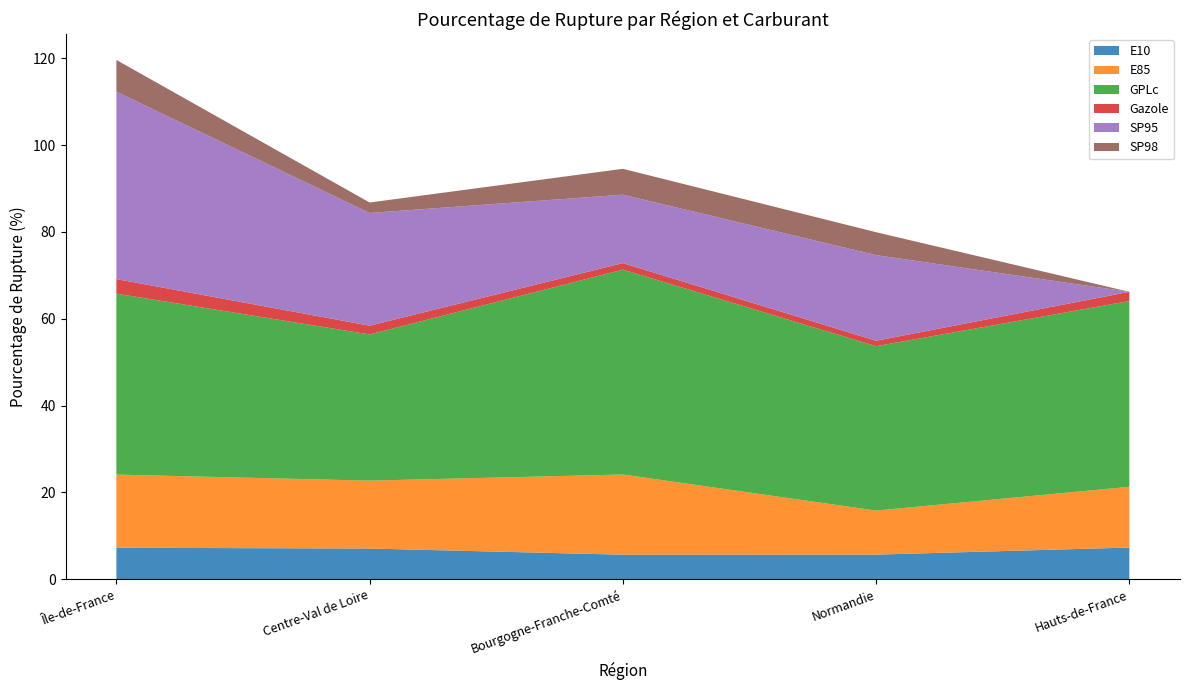

Reading left to right, what are all the values shown in this chart?

E10: 7.3	7.1	5.7	5.7	7.3
E85: 16.9	15.6	18.5	10.1	14.0
GPLc: 41.7	33.7	47.2	37.9	42.8
Gazole: 3.4	2.0	1.5	1.2	2.1
SP95: 43.1	26.0	15.8	19.7	0.0
SP98: 7.3	2.4	6.0	5.3	0.0